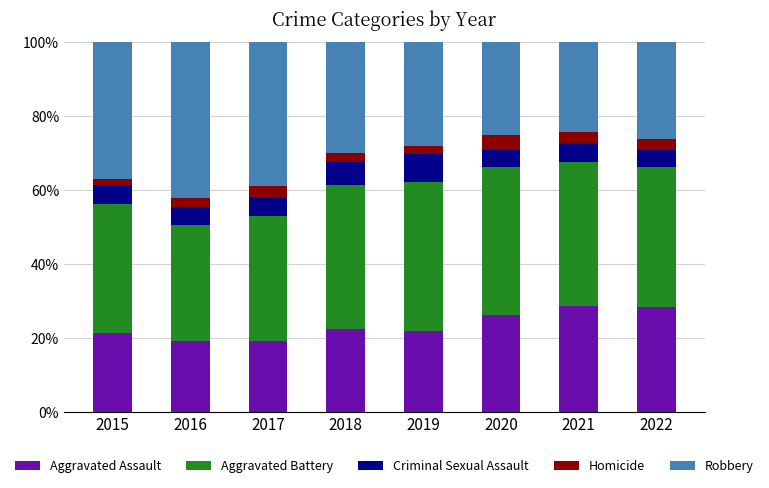

What is the sum of the Aggravated Assault values at 2018 and 2016?

41.7